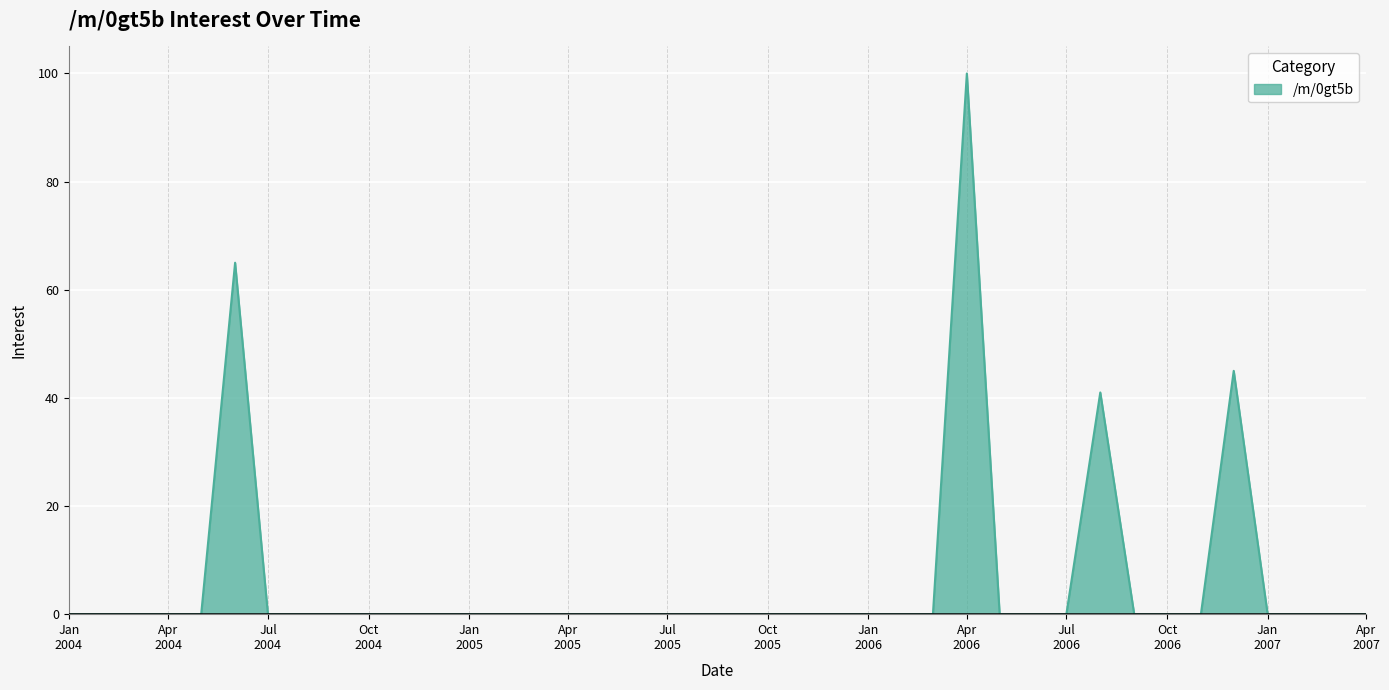

What is the difference between the maximum and minimum values?

100